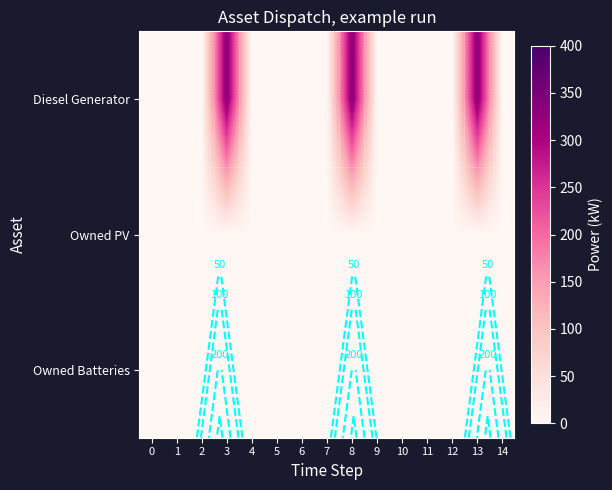

Rank the series by their maximum value, from highest to lowest.

Diesel Generator, Owned PV, Owned Batteries